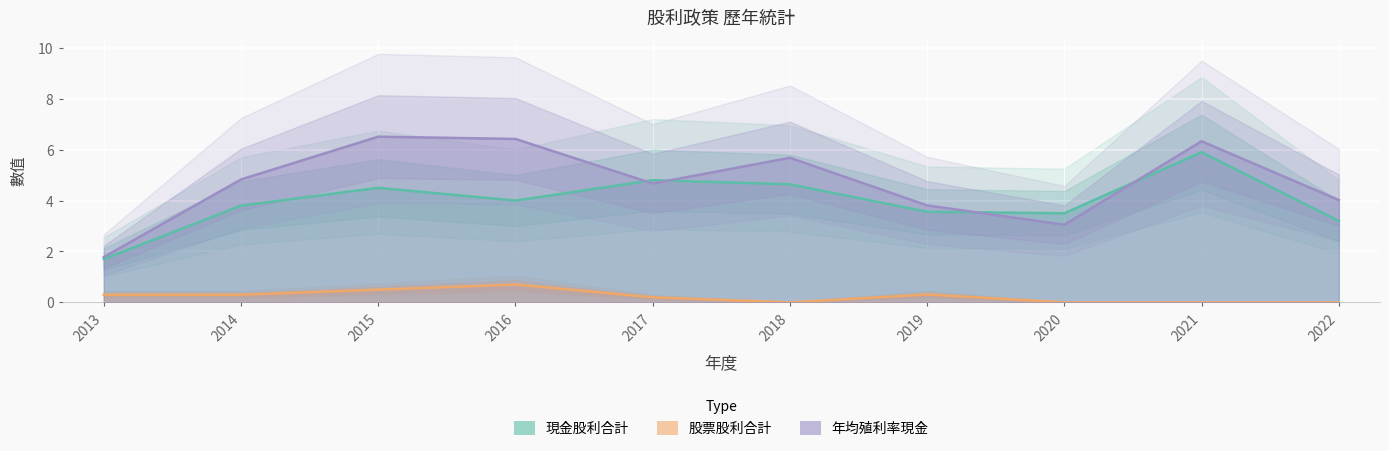

What is the spread (max minus min) of values at 2018?

5.7